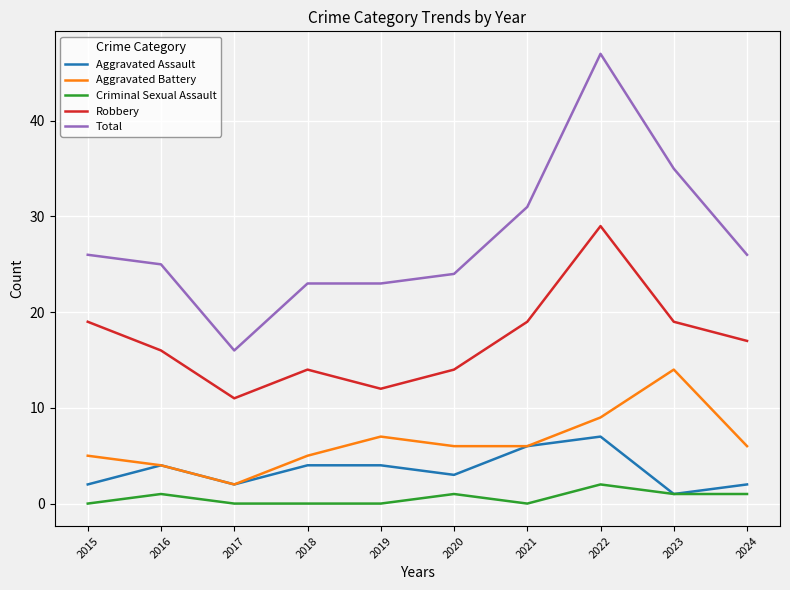

What is the greatest value displayed?

47